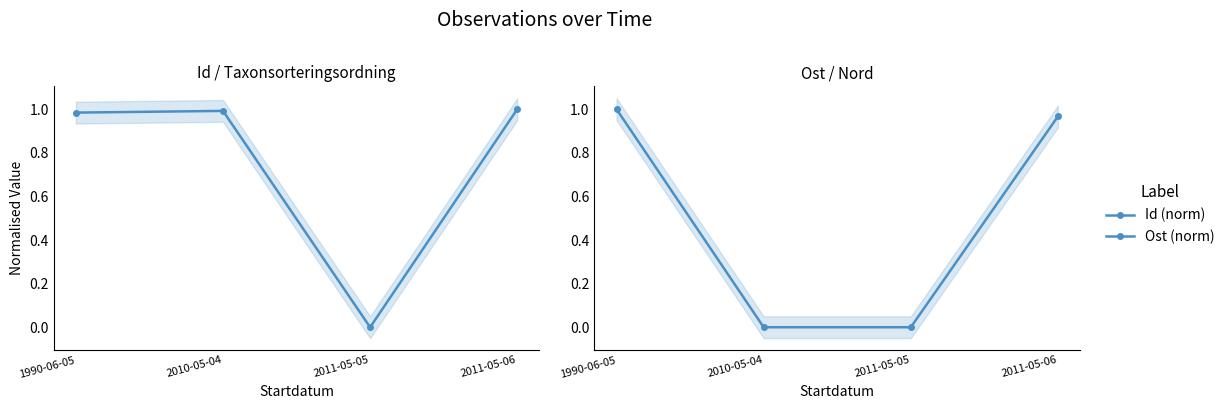

What are all the series names shown in the legend?

Id (norm), Ost (norm)